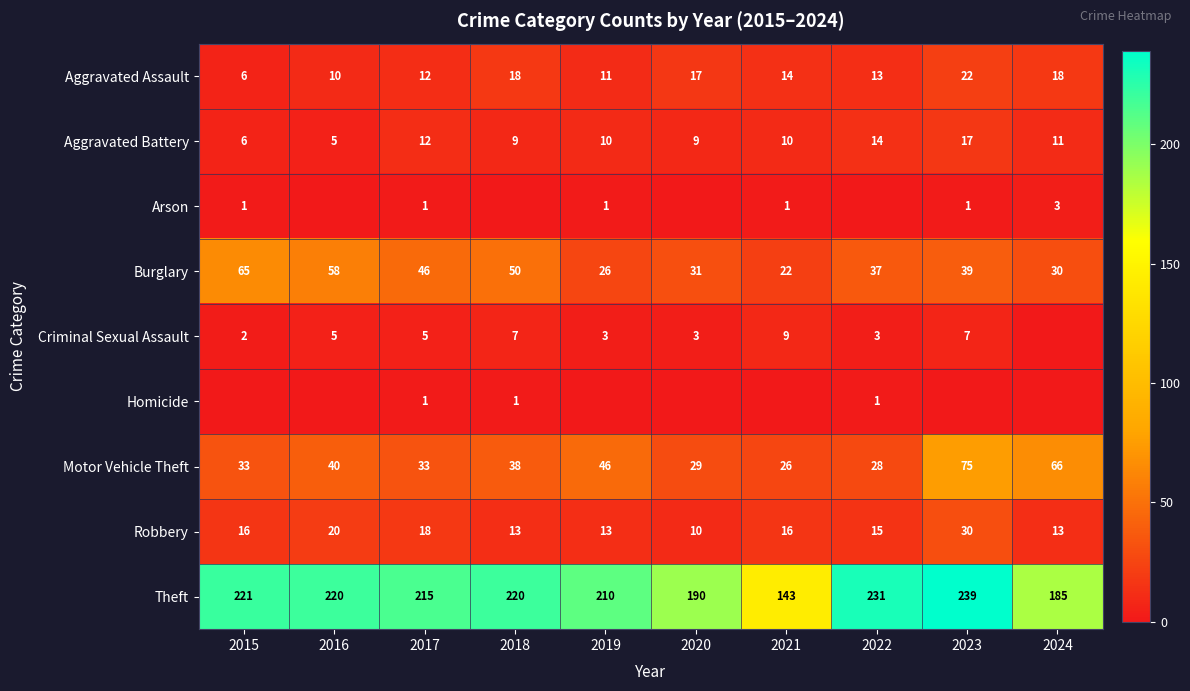

Where is Aggravated Assault nearest to the value 14?

2021